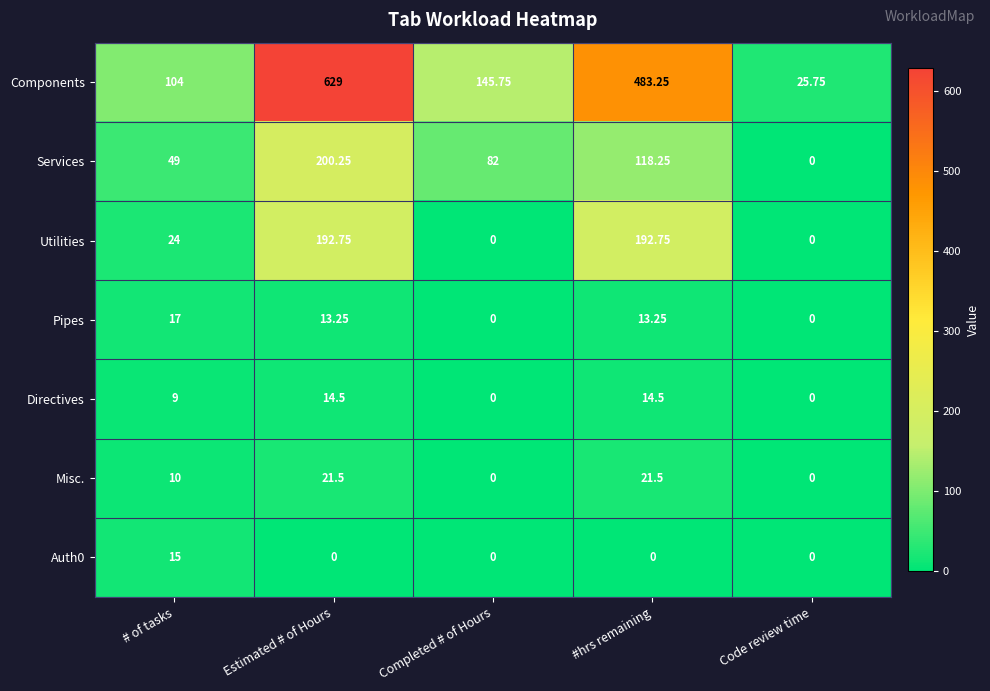

At which category does the chart reach its peak across all series?

Estimated # of Hours